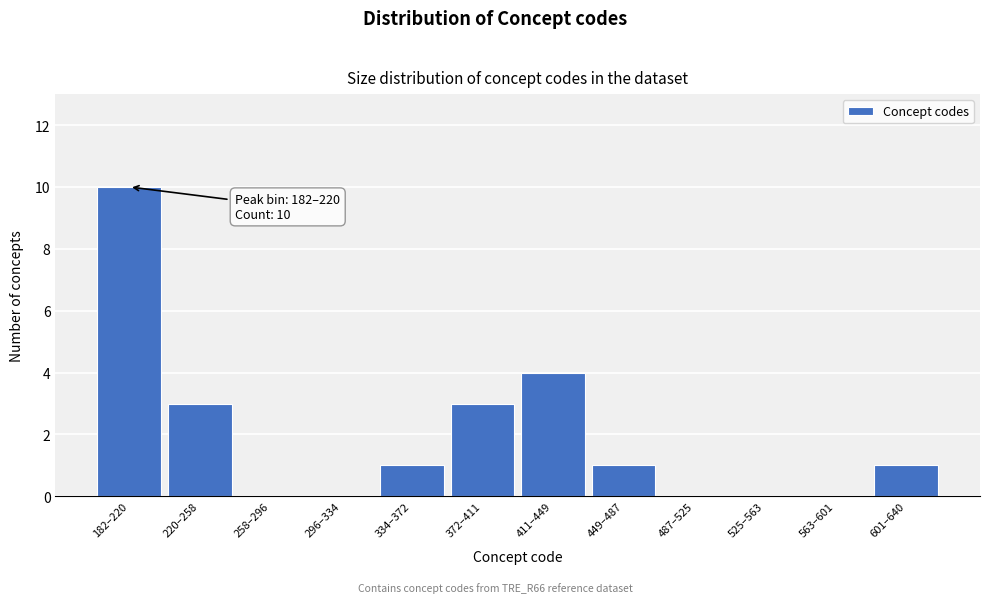

Reading left to right, extract all data points from this chart.

182–220=10	220–258=3	258–296=0	296–334=0	334–372=1	372–411=3	411–449=4	449–487=1	487–525=0	525–563=0	563–601=0	601–640=1